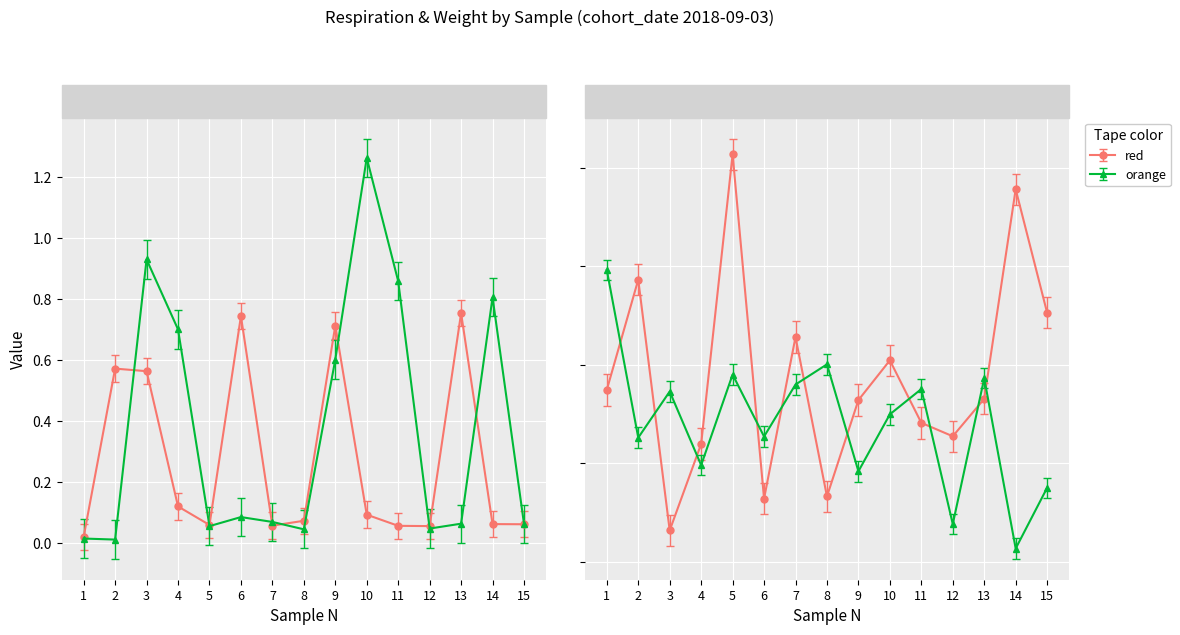

List the series in order of their overall mean, highest first.

orange, red